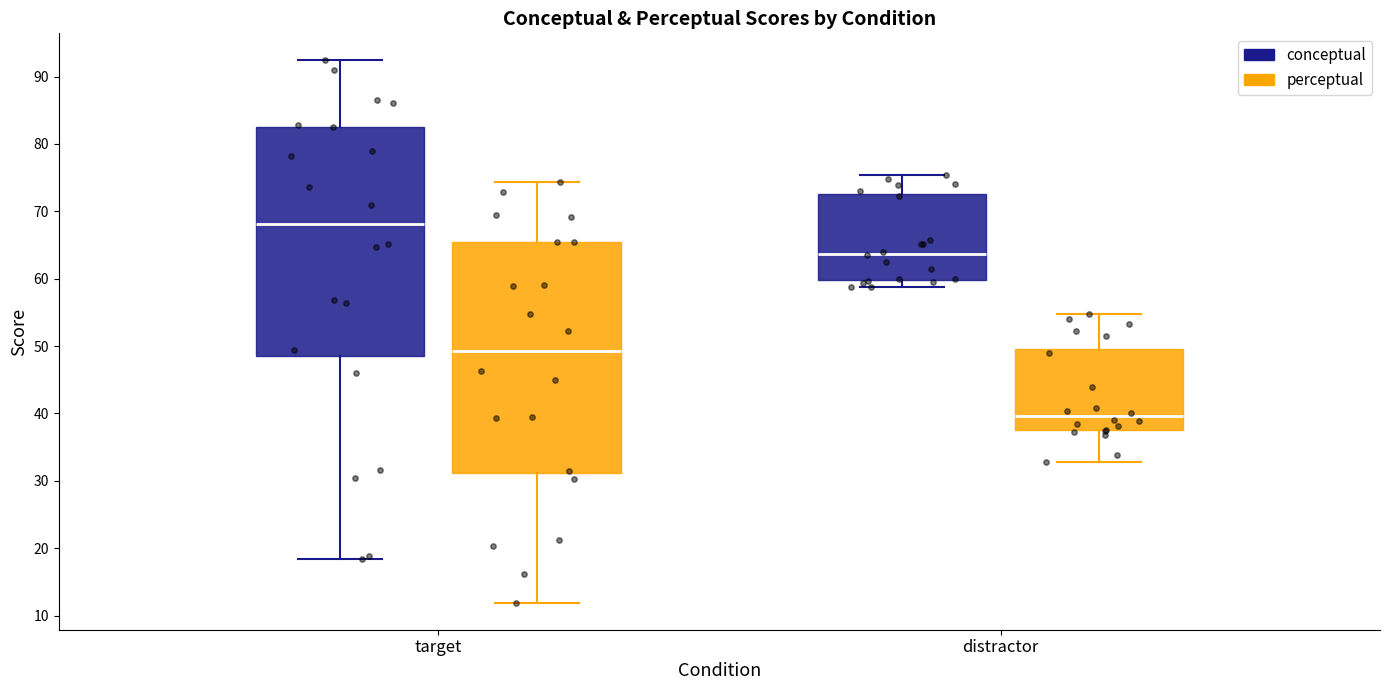

Where is the lower edge of the box for distractor (perceptual) on the y-axis? The values are not printed on the chart, so give them approximately, as read against the axis.

38